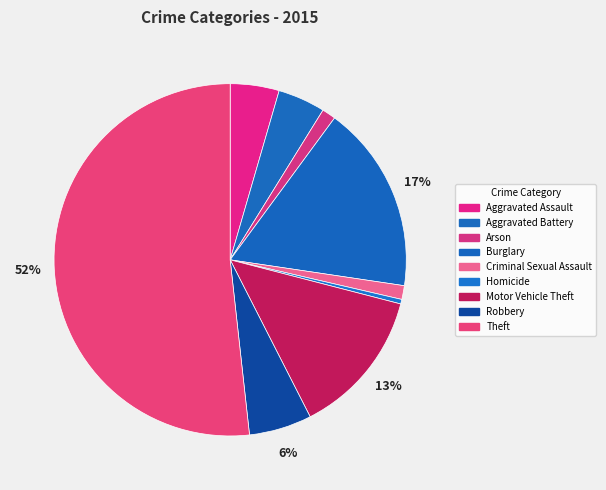

Between Motor Vehicle Theft and Aggravated Assault, which is larger?

Motor Vehicle Theft